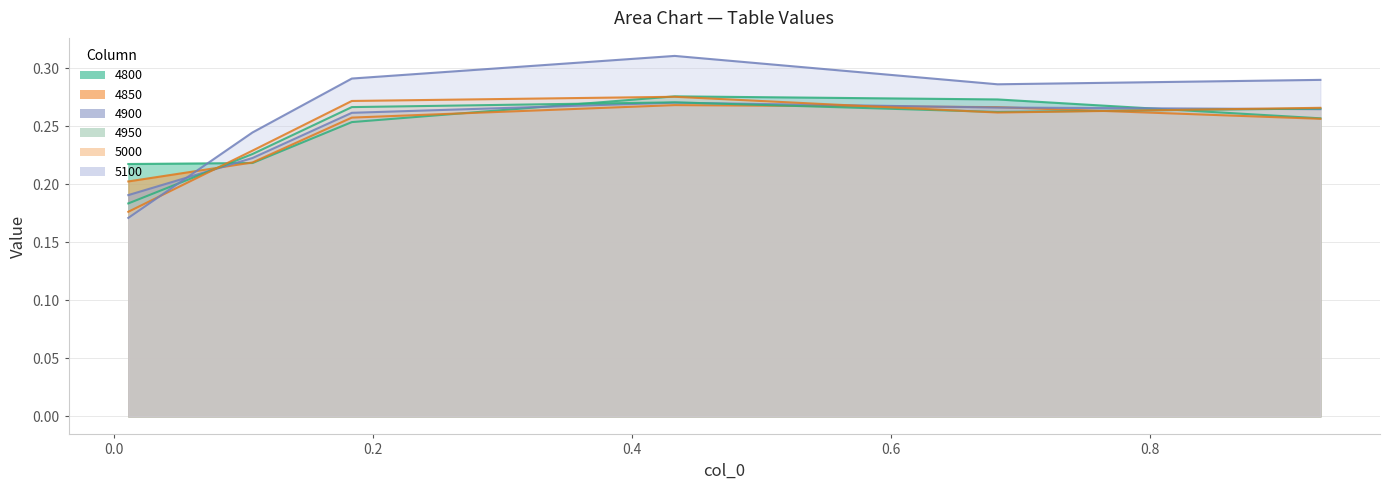

Reading left to right, transcribe all the data shown in this chart.

4800: 0.01095890410958904=0.2	0.1068493150684932=0.2	0.1835616438356164=0.3	0.4328767123287671=0.3	0.6821917808219178=0.3	0.9315068493150684=0.3
4850: 0.01095890410958904=0.2	0.1068493150684932=0.2	0.1835616438356164=0.3	0.4328767123287671=0.3	0.6821917808219178=0.3	0.9315068493150684=0.3
4900: 0.01095890410958904=0.2	0.1068493150684932=0.2	0.1835616438356164=0.3	0.4328767123287671=0.3	0.6821917808219178=0.3	0.9315068493150684=0.3
4950: 0.01095890410958904=0.2	0.1068493150684932=0.2	0.1835616438356164=0.3	0.4328767123287671=0.3	0.6821917808219178=0.3	0.9315068493150684=0.3
5000: 0.01095890410958904=0.2	0.1068493150684932=0.2	0.1835616438356164=0.3	0.4328767123287671=0.3	0.6821917808219178=0.3	0.9315068493150684=0.3
5100: 0.01095890410958904=0.2	0.1068493150684932=0.2	0.1835616438356164=0.3	0.4328767123287671=0.3	0.6821917808219178=0.3	0.9315068493150684=0.3